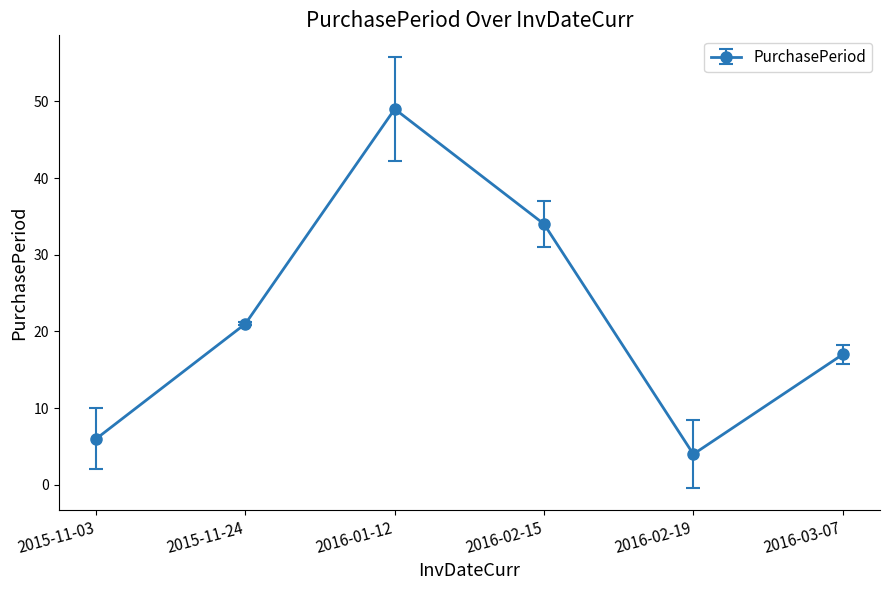

Is it true that the value at 2016-02-15 is 34?

True